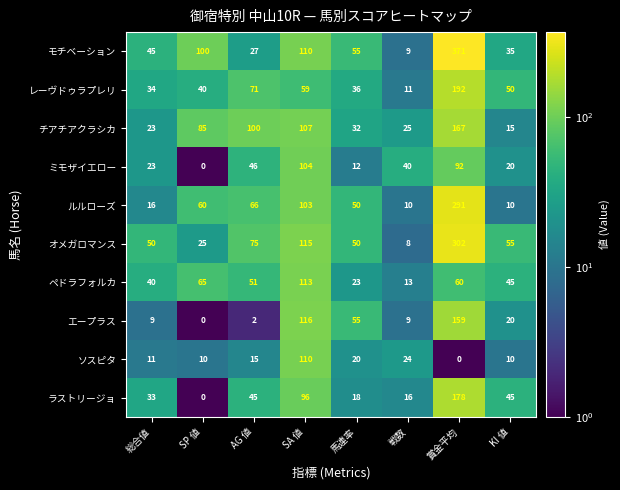

Which series changed the most between 馬連率 and KI 値?

ルルローズ